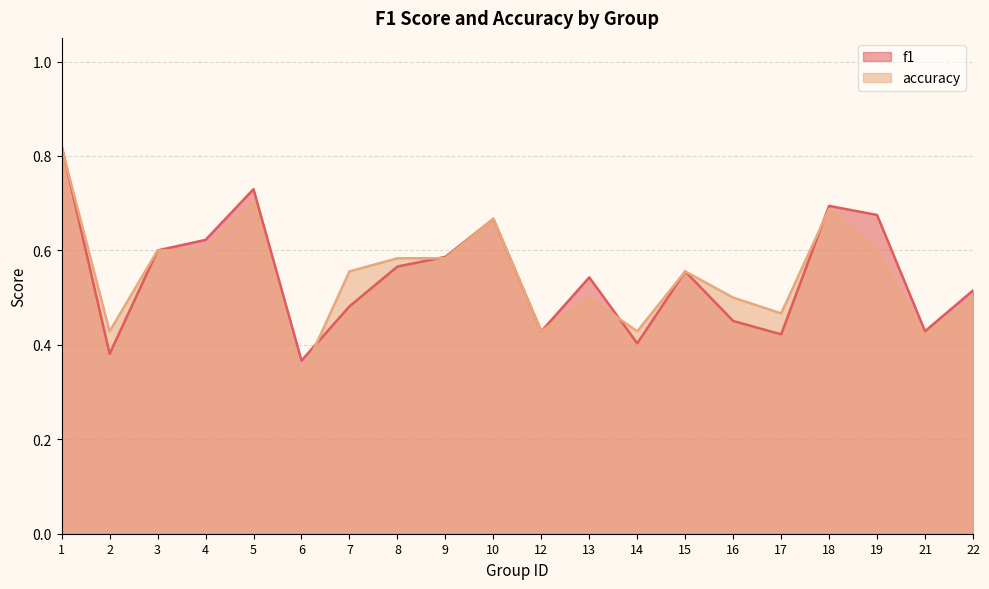

True or false: f1 has a value of 0.8 at 8.

False